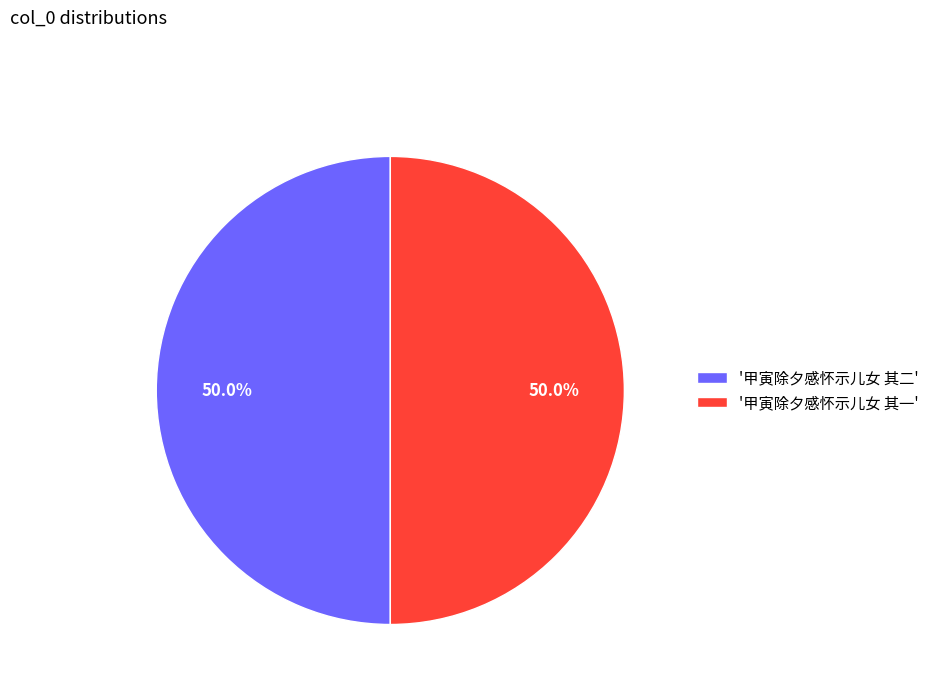

Approximately how many times larger is the value at '甲寅除夕感怀示儿女 其二' compared to '甲寅除夕感怀示儿女 其一'?

1.0